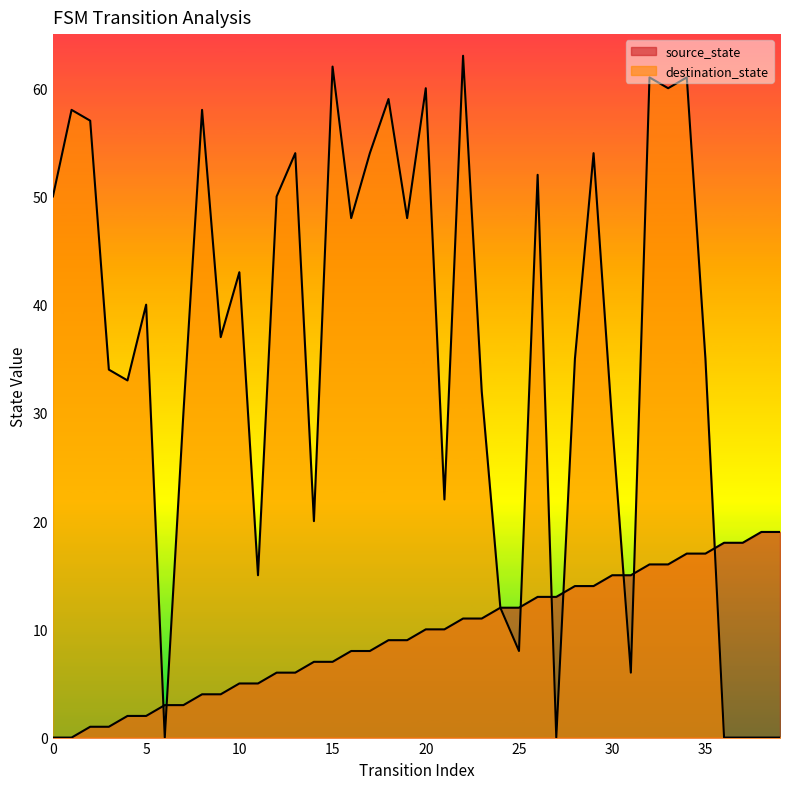

Reading left to right, what are all the values shown in this chart?

source_state: 0=0	1=0	2=1	3=1	4=2	5=2	6=3	7=3	8=4	9=4	10=5	11=5	12=6	13=6	14=7	15=7	16=8	17=8	18=9	19=9	20=10	21=10	22=11	23=11	24=12	25=12	26=13	27=13	28=14	29=14	30=15	31=15	32=16	33=16	34=17	35=17	36=18	37=18	38=19	39=19
destination_state: 0=50	1=58	2=57	3=34	4=33	5=40	6=0	7=30	8=58	9=37	10=43	11=15	12=50	13=54	14=20	15=62	16=48	17=54	18=59	19=48	20=60	21=22	22=63	23=32	24=12	25=8	26=52	27=0	28=35	29=54	30=29	31=6	32=61	33=60	34=61	35=35	36=0	37=0	38=0	39=0